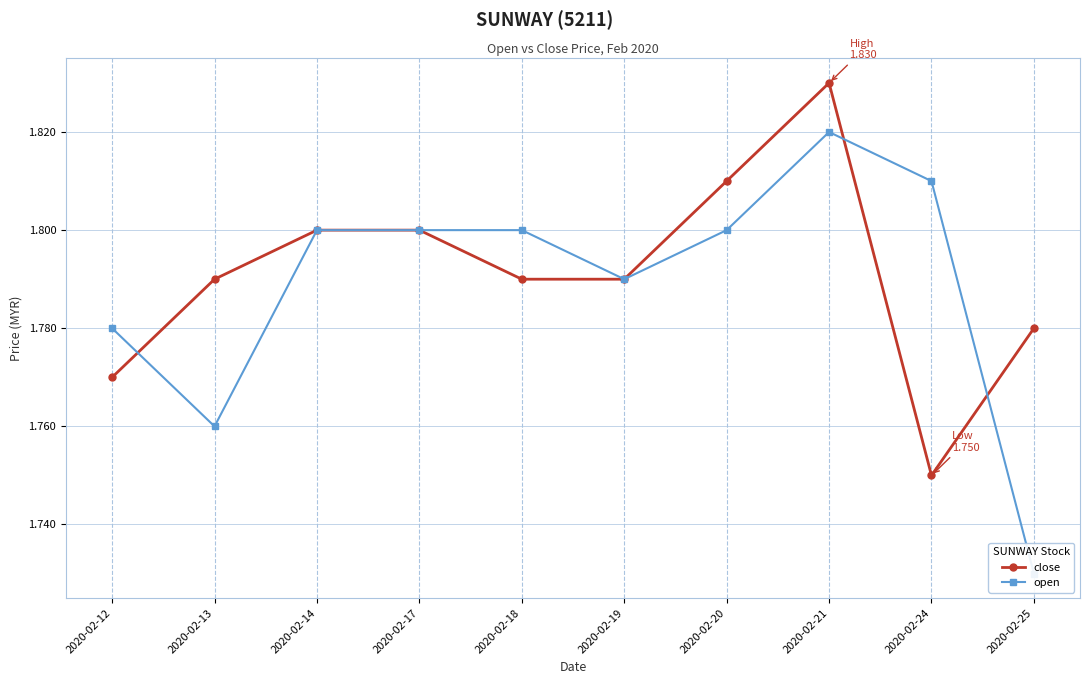

True or false: close has more than 1 interior local peaks.

False